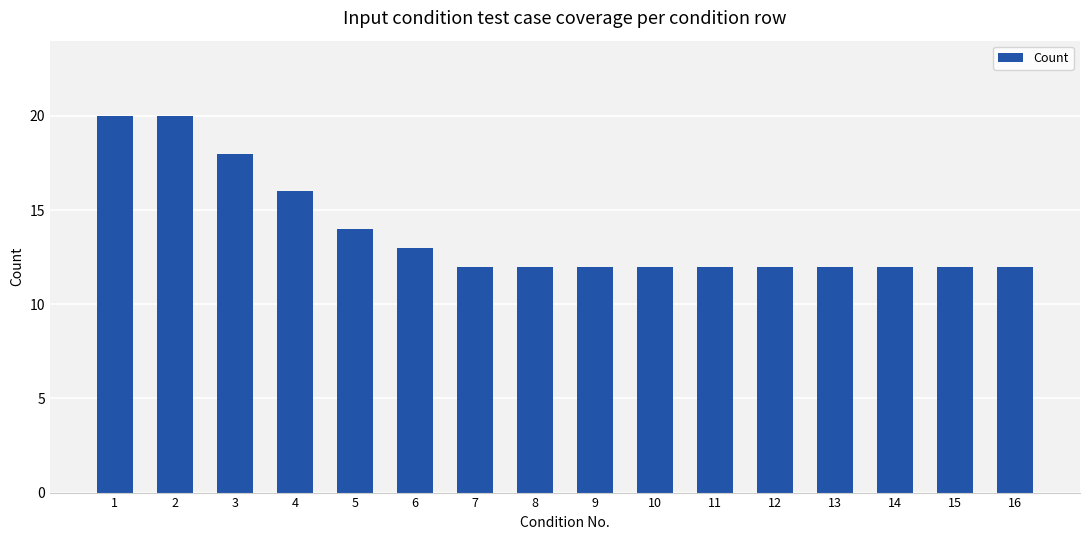

Reading left to right, what are all the values shown in this chart?

1=20	2=20	3=18	4=16	5=14	6=13	7=12	8=12	9=12	10=12	11=12	12=12	13=12	14=12	15=12	16=12